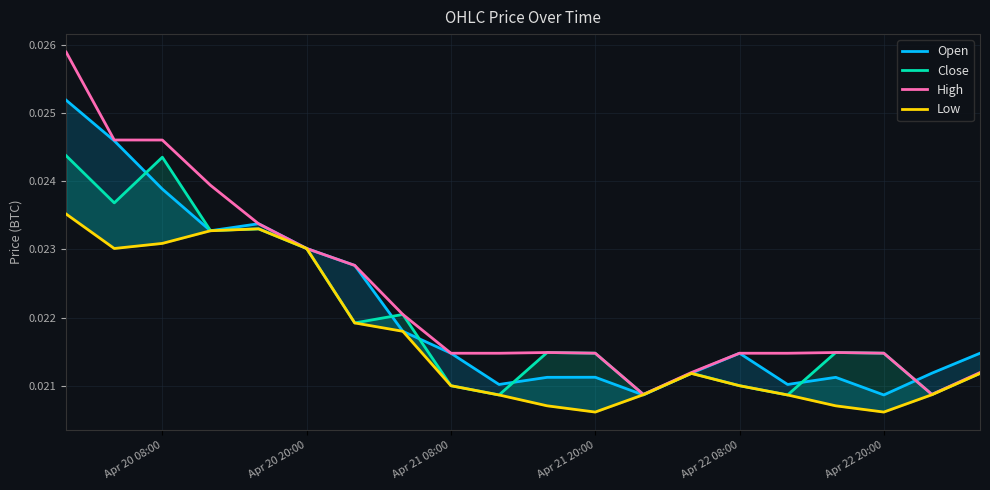

What is the total value across all series at Apr 22 08:00?

0.1